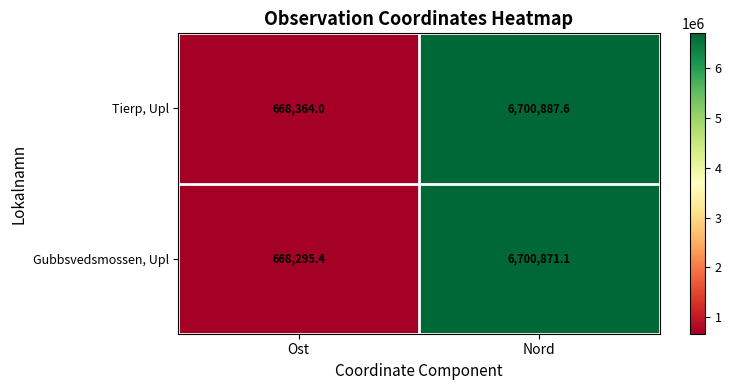

What is the difference between the Gubbsvedsmossen, Upl values at Nord and Ost?

6032575.7